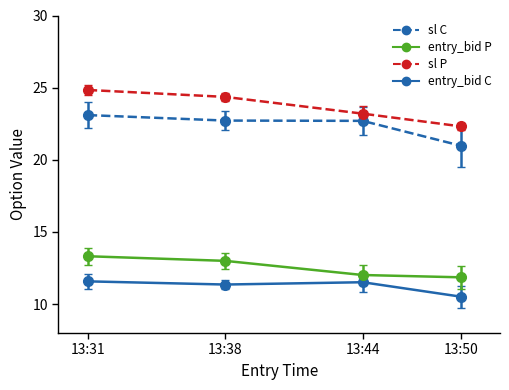

True or false: sl C and sl P cross at least once.

False